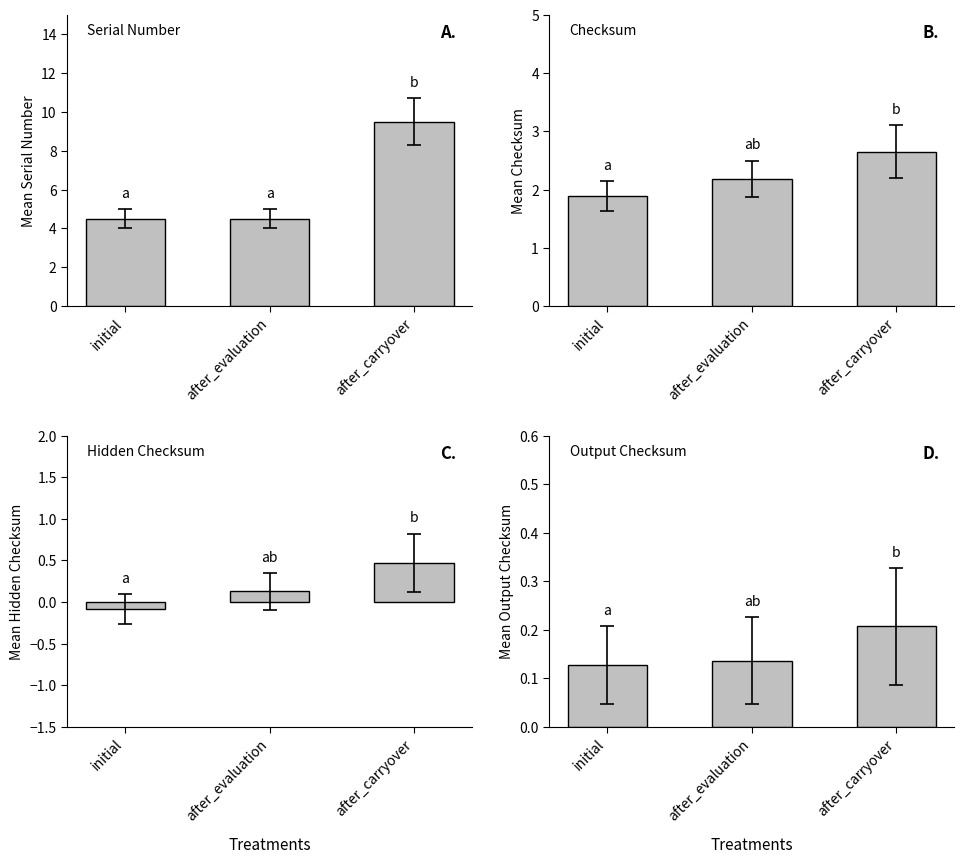

How many bars are there in total?

12